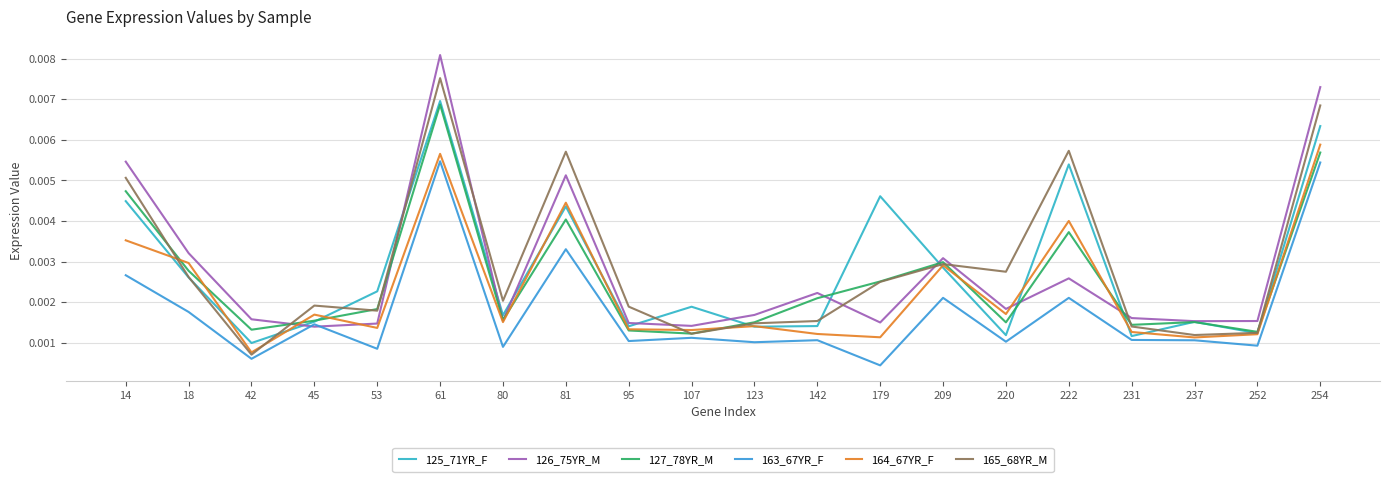

At which category is the sum across all series the highest?

61